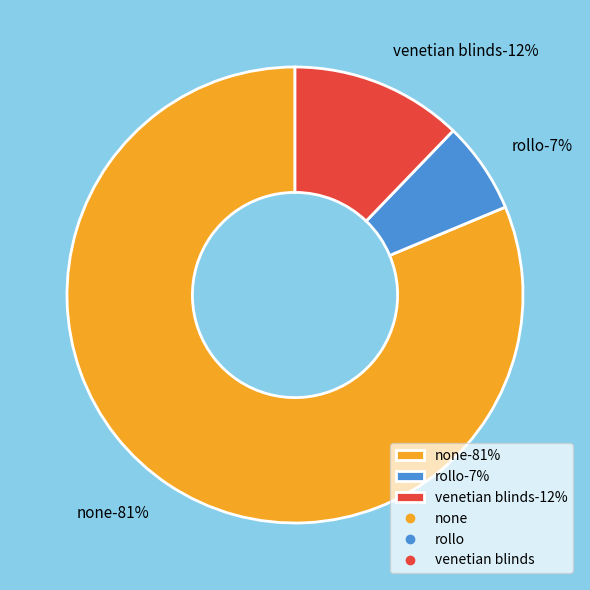

Rank the categories by value from highest to lowest.

none, venetian blinds, rollo